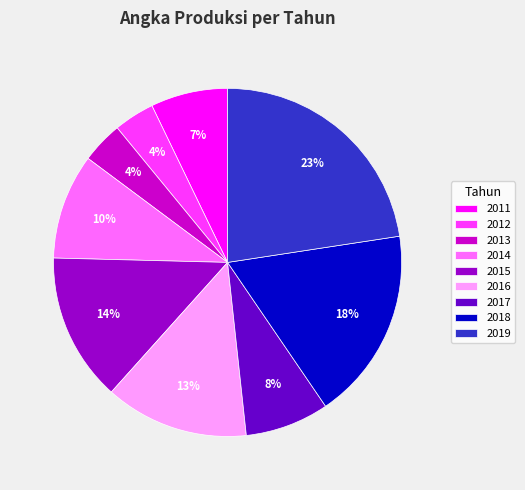

Which category has the biggest portion of the pie?

2019